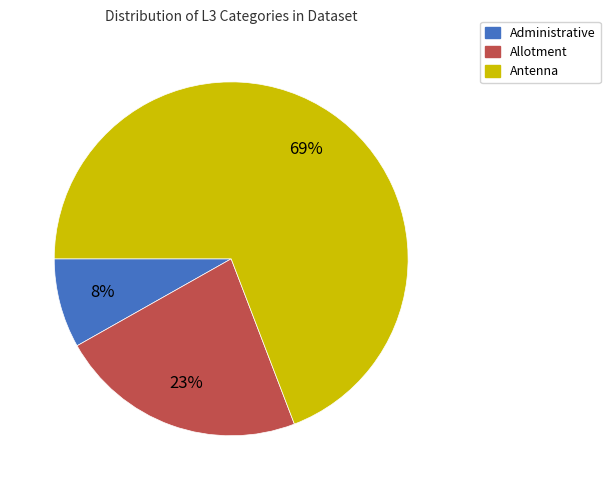

Count the number of slices in the pie.

3